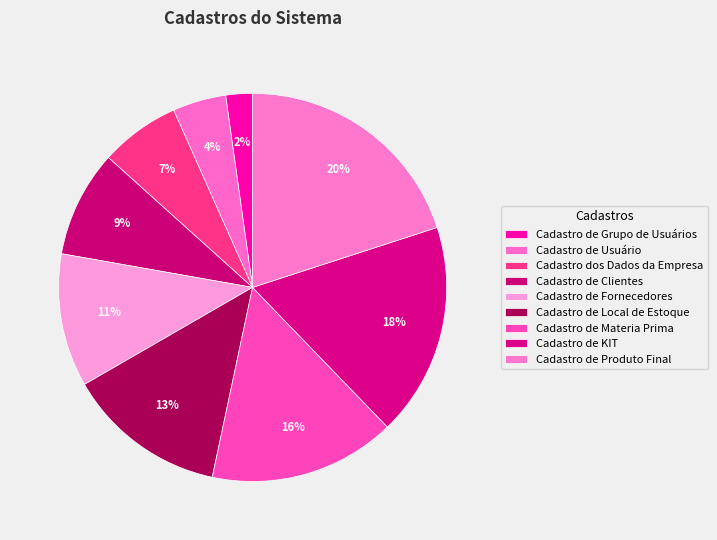

Which has a higher value, Cadastro de Grupo de Usuários or Cadastro de Produto Final?

Cadastro de Produto Final